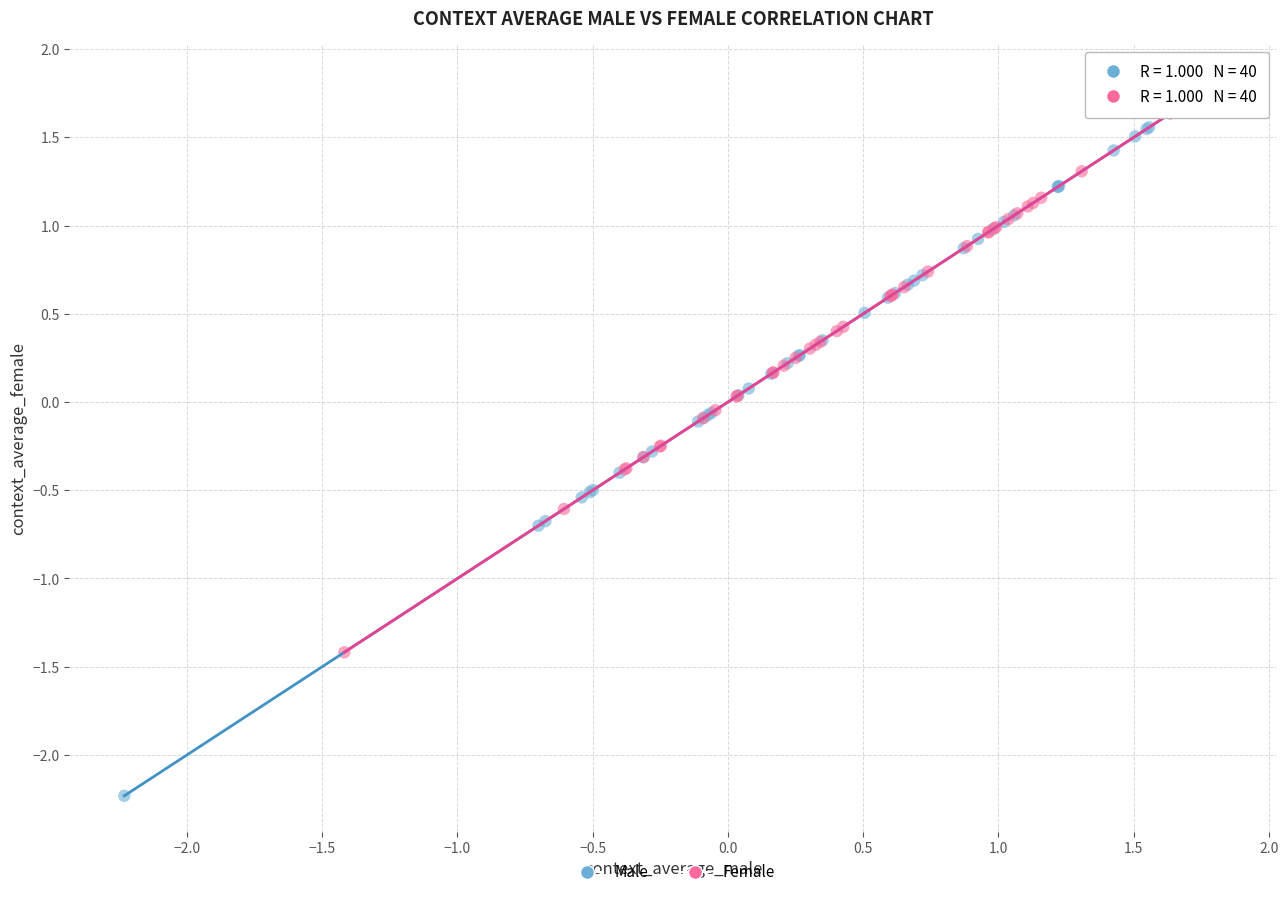

Which series contains the highest Y value?

Female